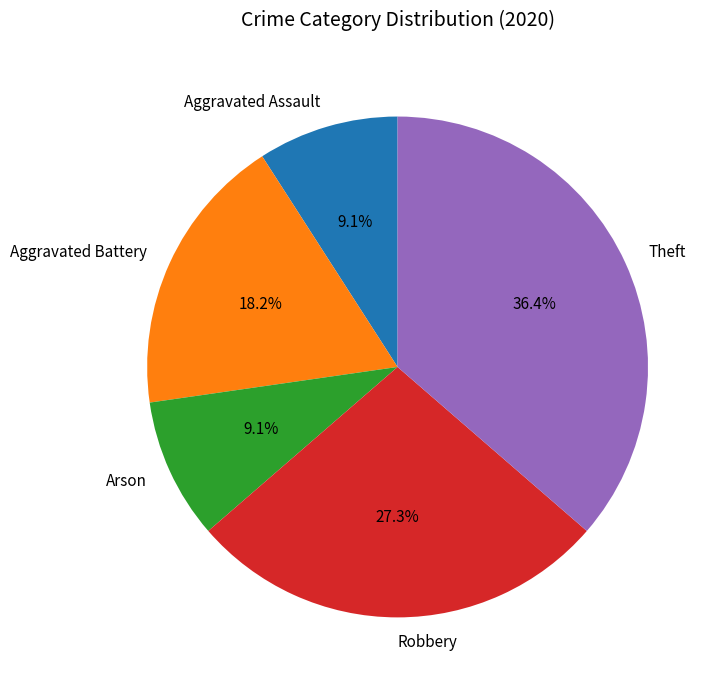

What is the ratio of the value at Arson to the value at Aggravated Assault?

1.0